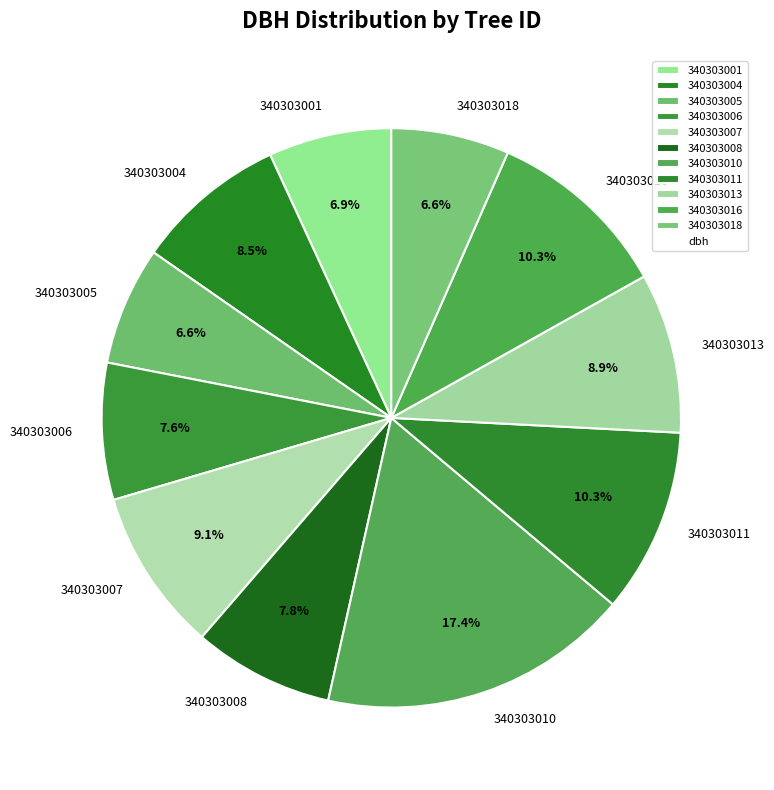

Which category has the biggest portion of the pie?

340303010